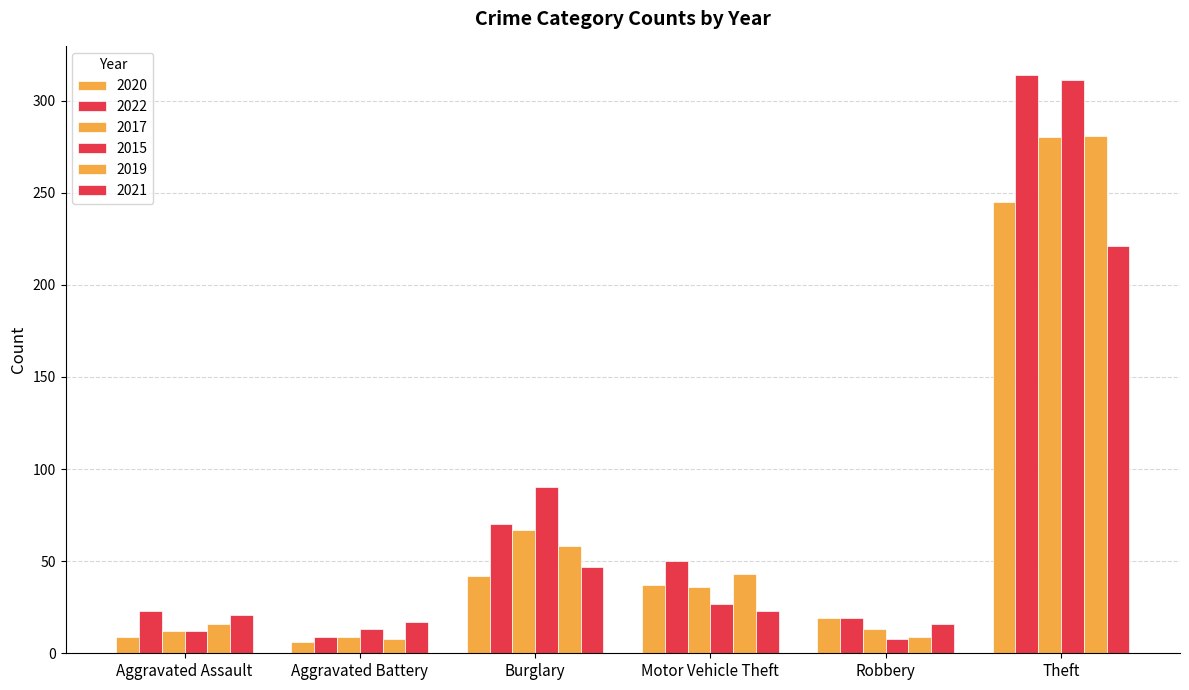

Is the value of 2021 at Burglary greater than the value of 2019 at Aggravated Assault?

Yes